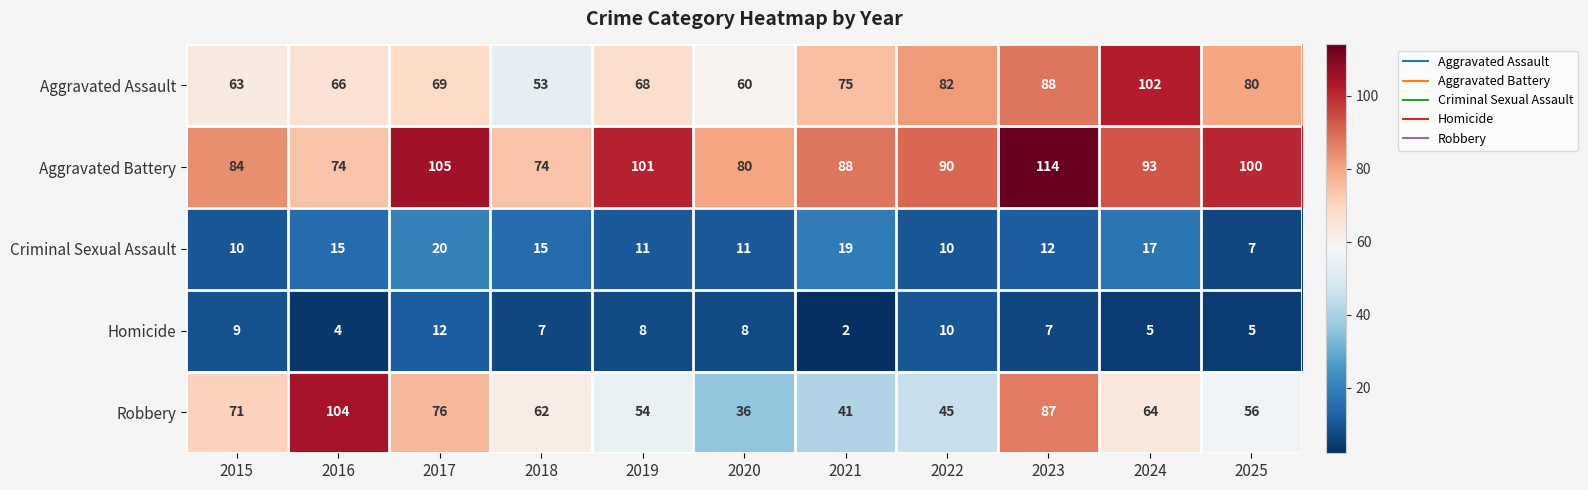

What is the lowest value of the Criminal Sexual Assault series?

7